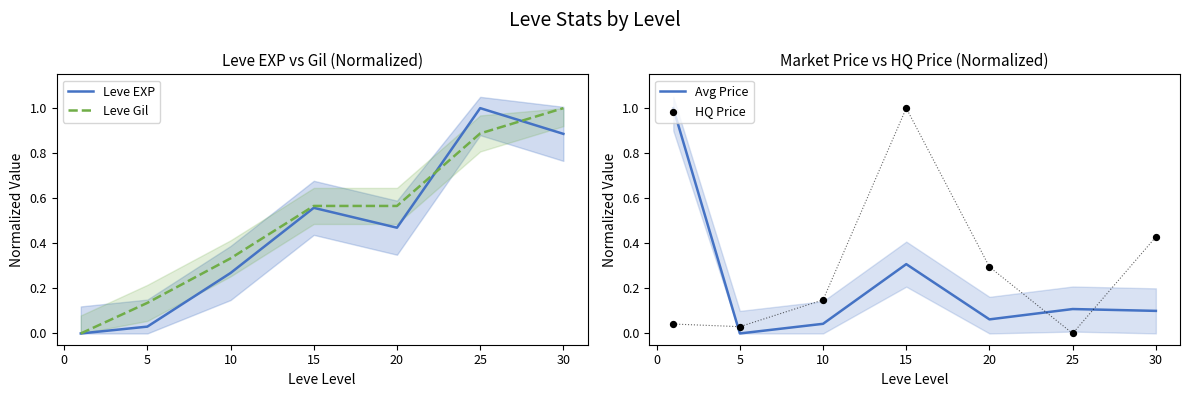

At how many categories does at least one series exceed 0?

7